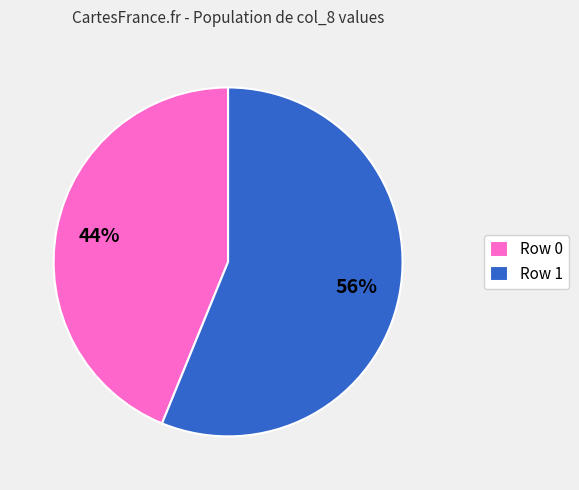

Combined, do Row 1 and Row 0 account for over 50%?

Yes